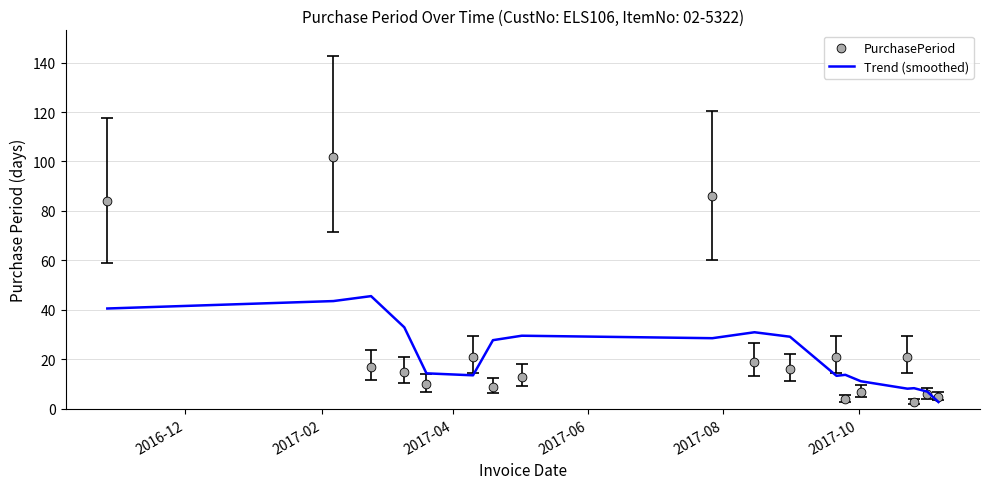

Which series contains the lowest Y value?

Trend (smoothed)